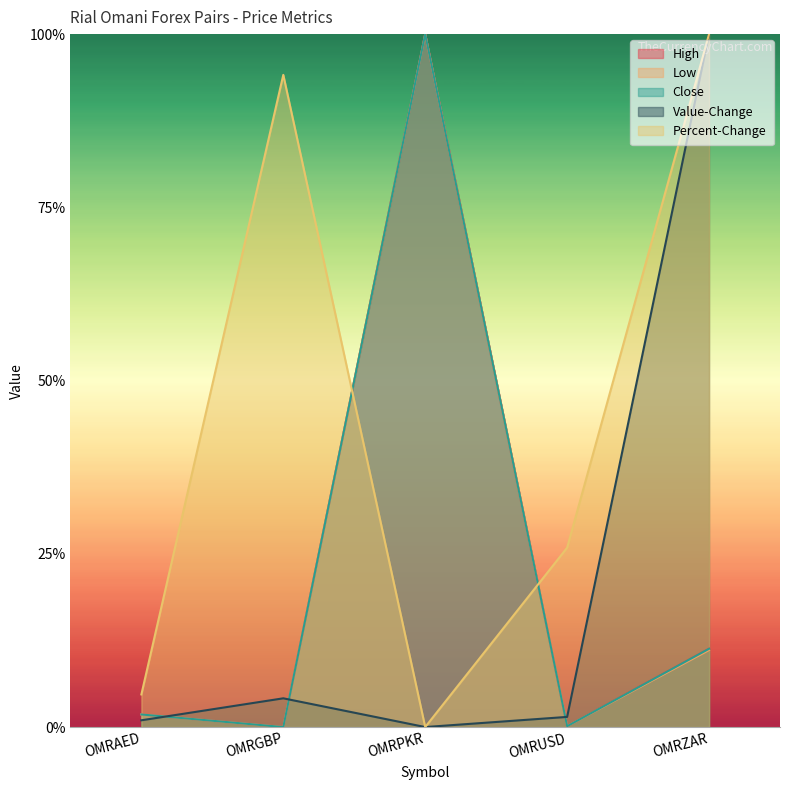

Which has a higher value, OMRUSD or OMRZAR?

OMRZAR